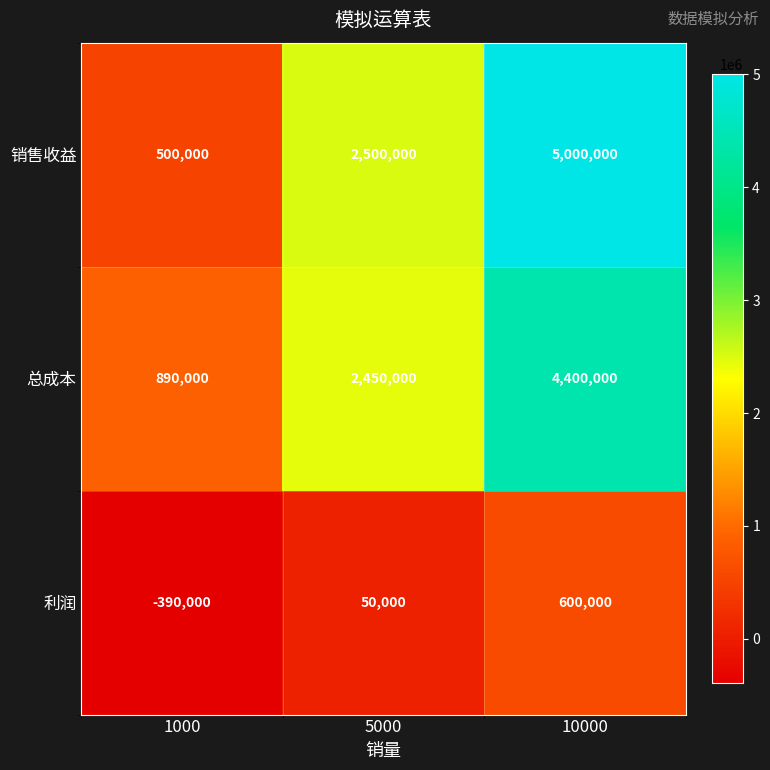

What is the total value across all series at 1000?

1000000